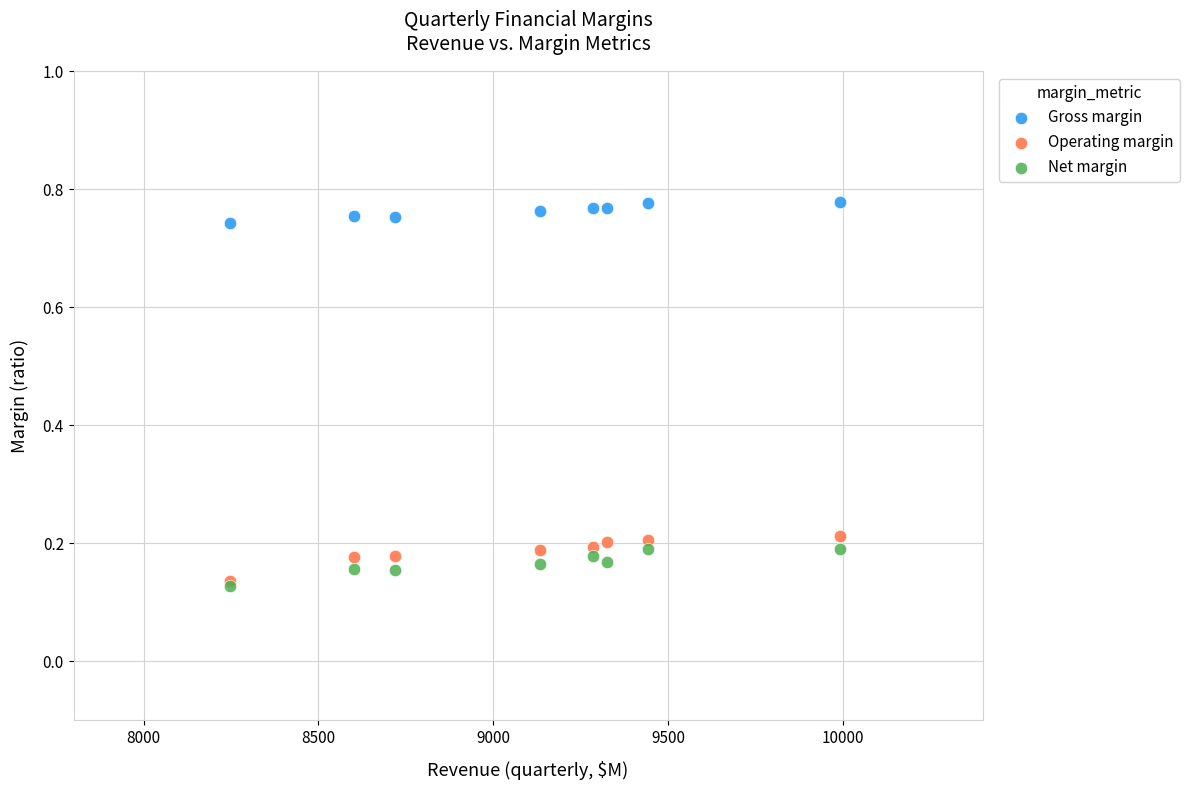

What are all the series names shown in the legend?

Gross margin, Operating margin, Net margin